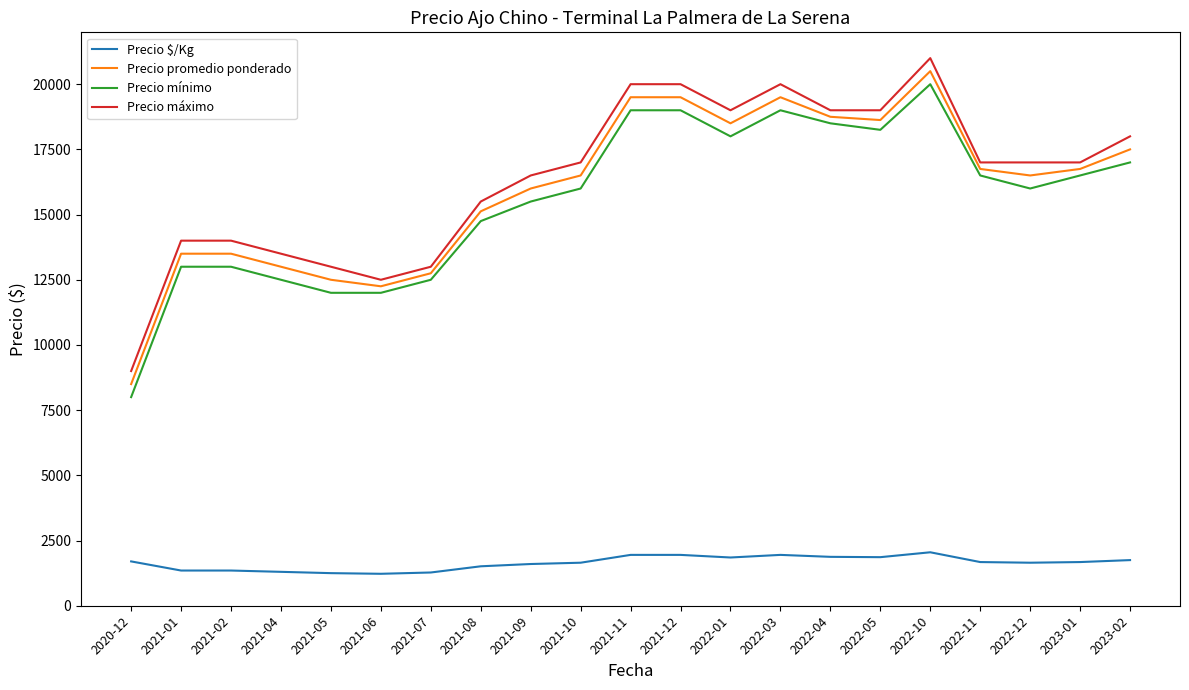

At which category is the sum across all series the highest?

2022-10